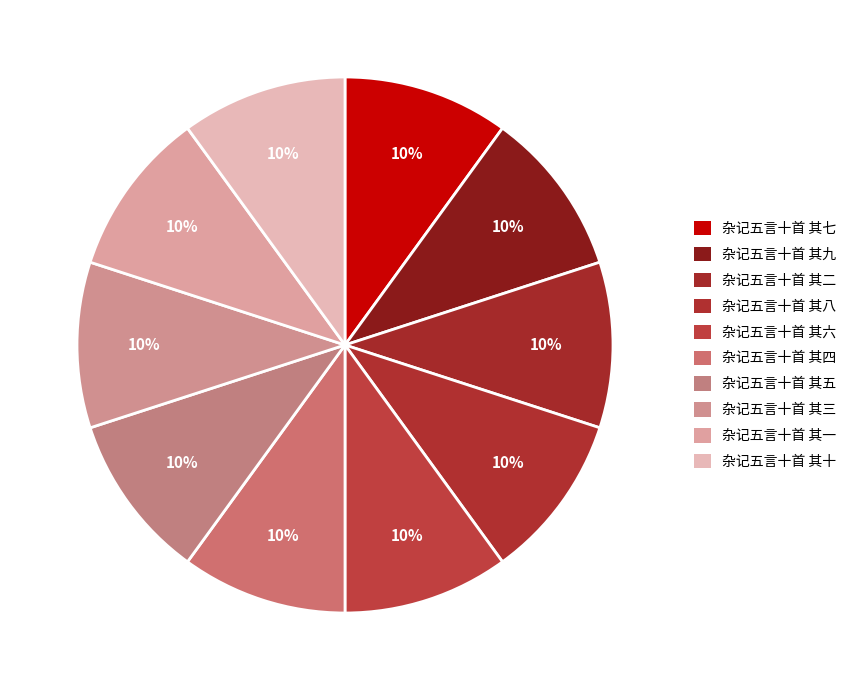

What percentage is the 杂记五言十首 其八 slice, to the nearest percent?

10%